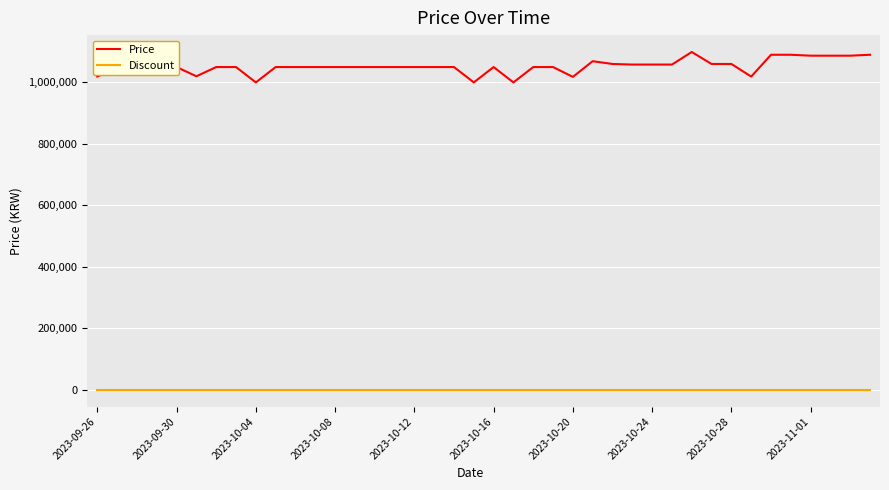

Which series has the largest total across all categories?

Price